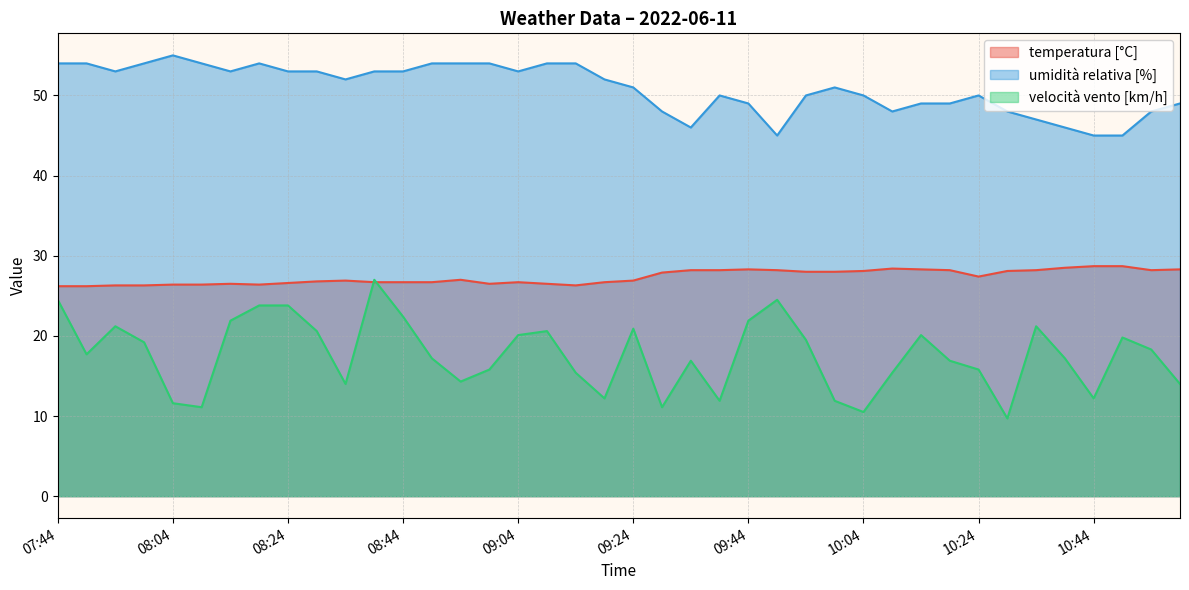

Between 08:19 and 09:54, which is larger?

09:54